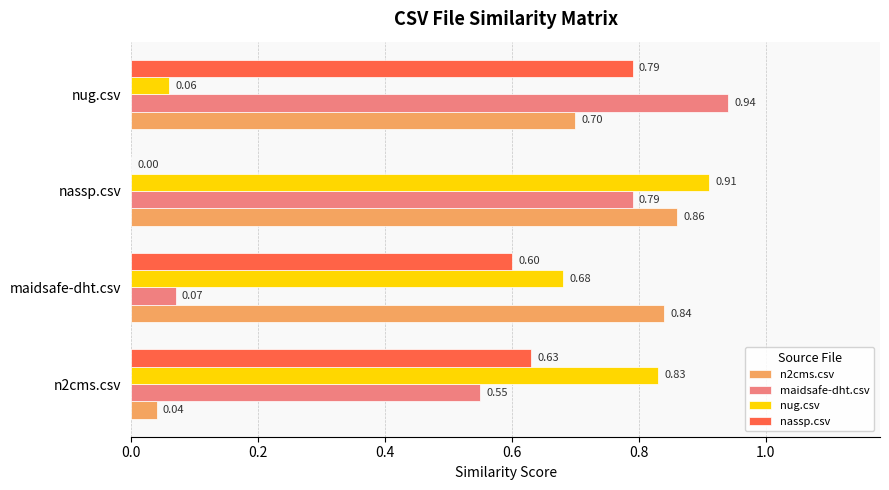

What is the sum of all n2cms.csv values?

2.4